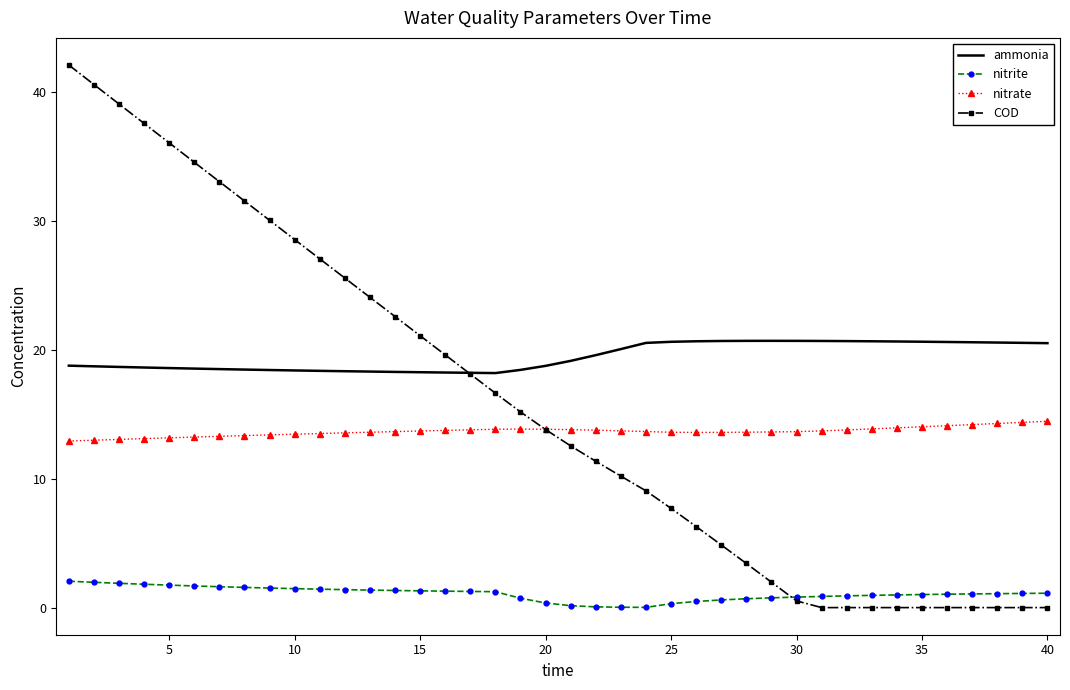

Which series has the widest spread of values?

COD